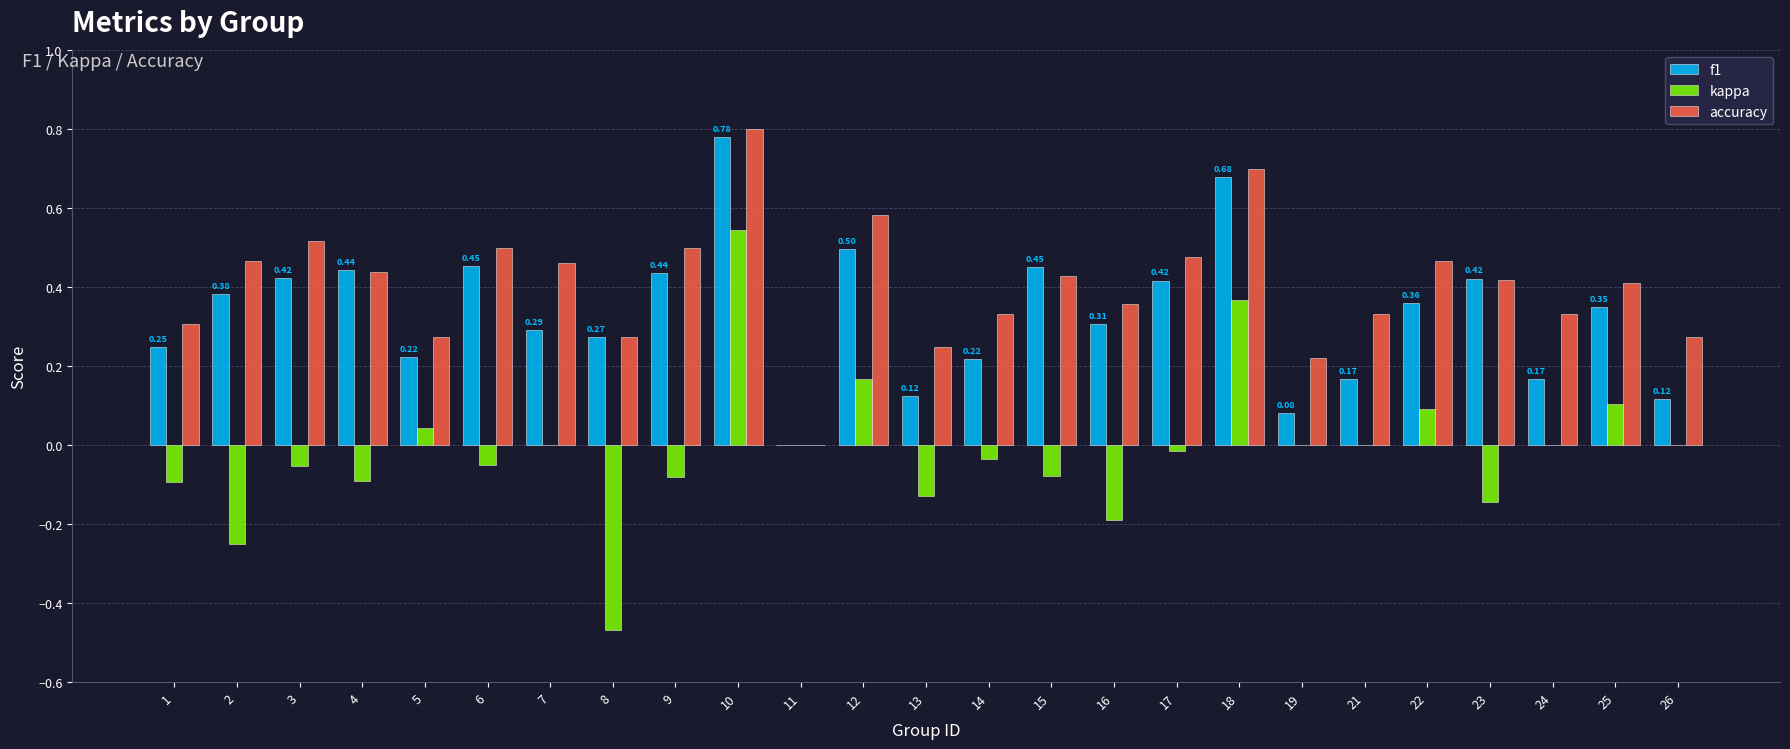

How many groups of bars are there?

25